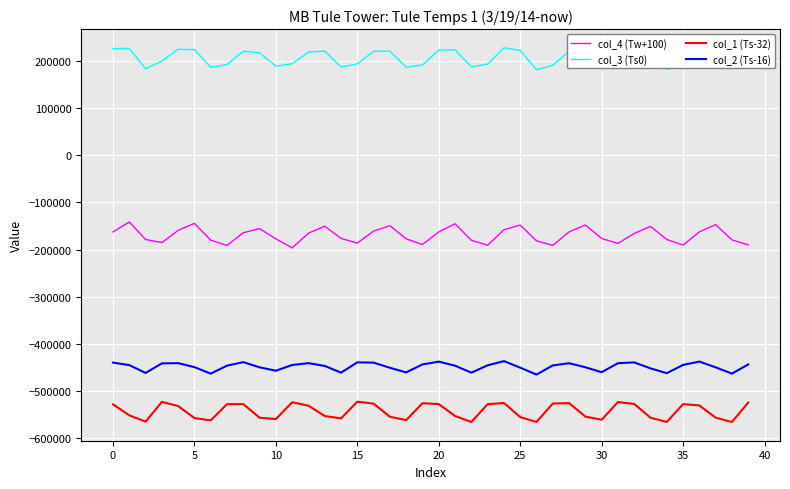

What is the greatest value displayed?

228293